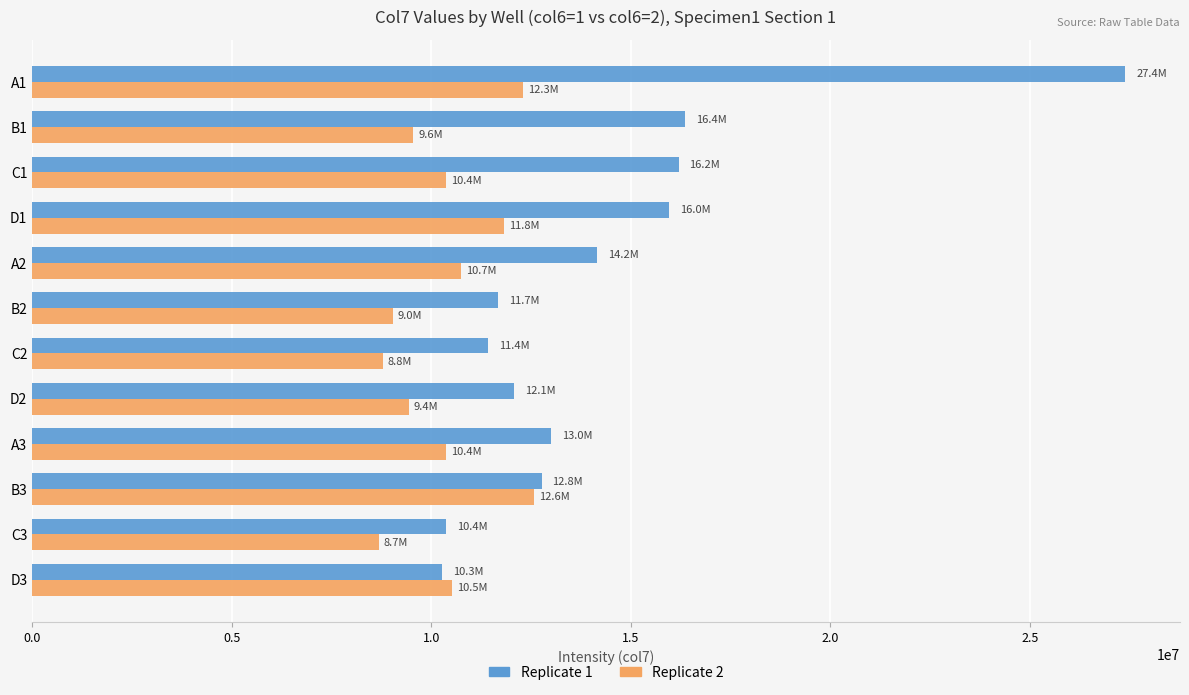

Which series has the largest range (max minus min)?

Replicate 1